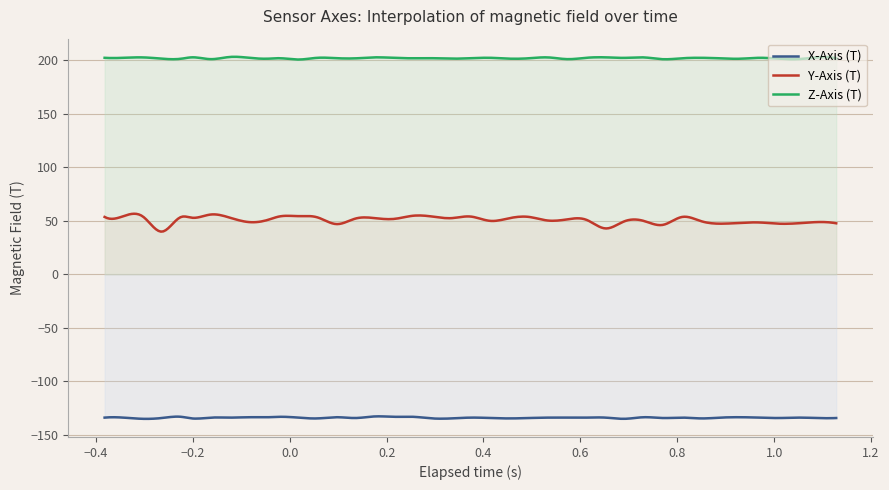

What is the minimum value shown in the chart?

-135.0